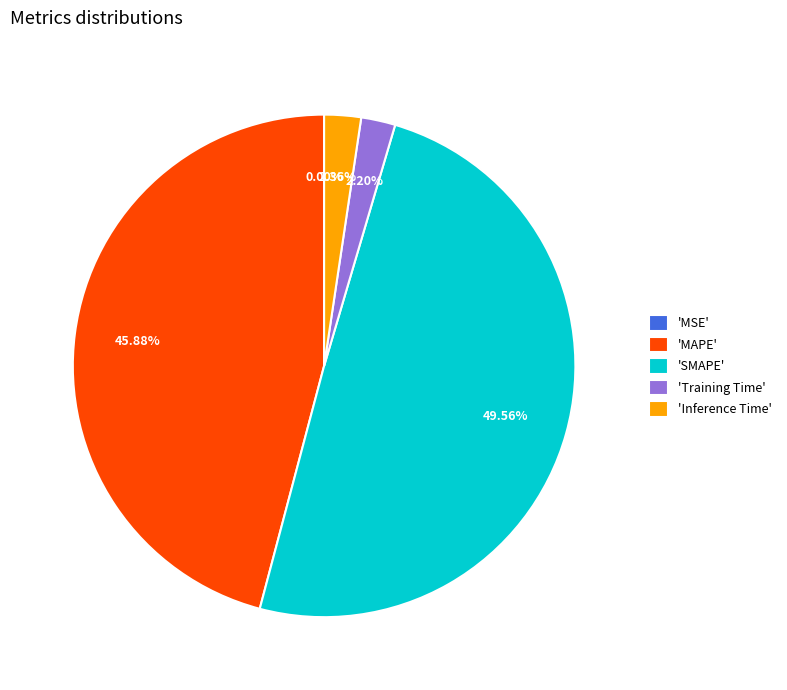

What is the largest slice in the pie chart?

'SMAPE'